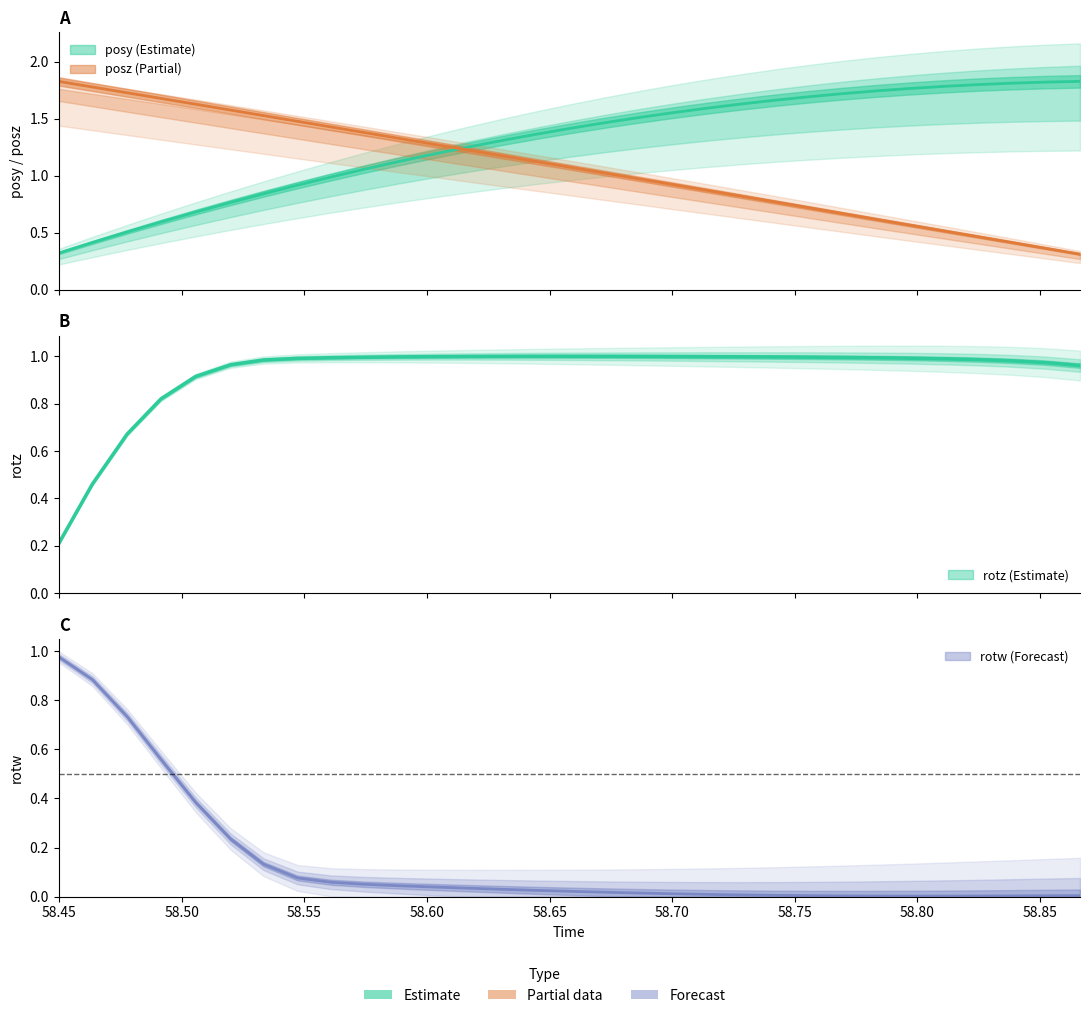

What is the difference between the posy values at 58.74158 and 58.76904?

0.1